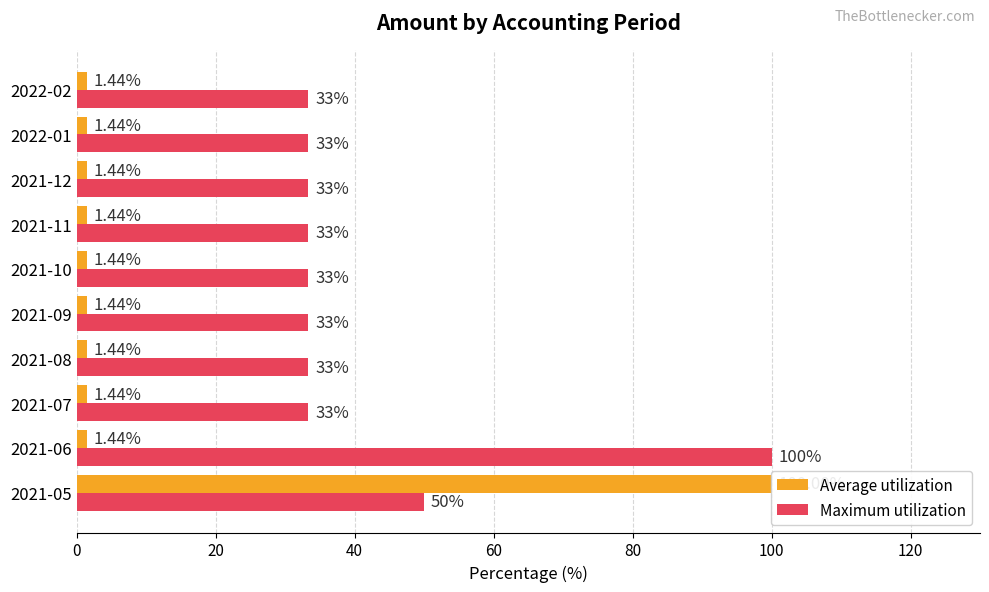

At how many categories does at least one series exceed 79?

2